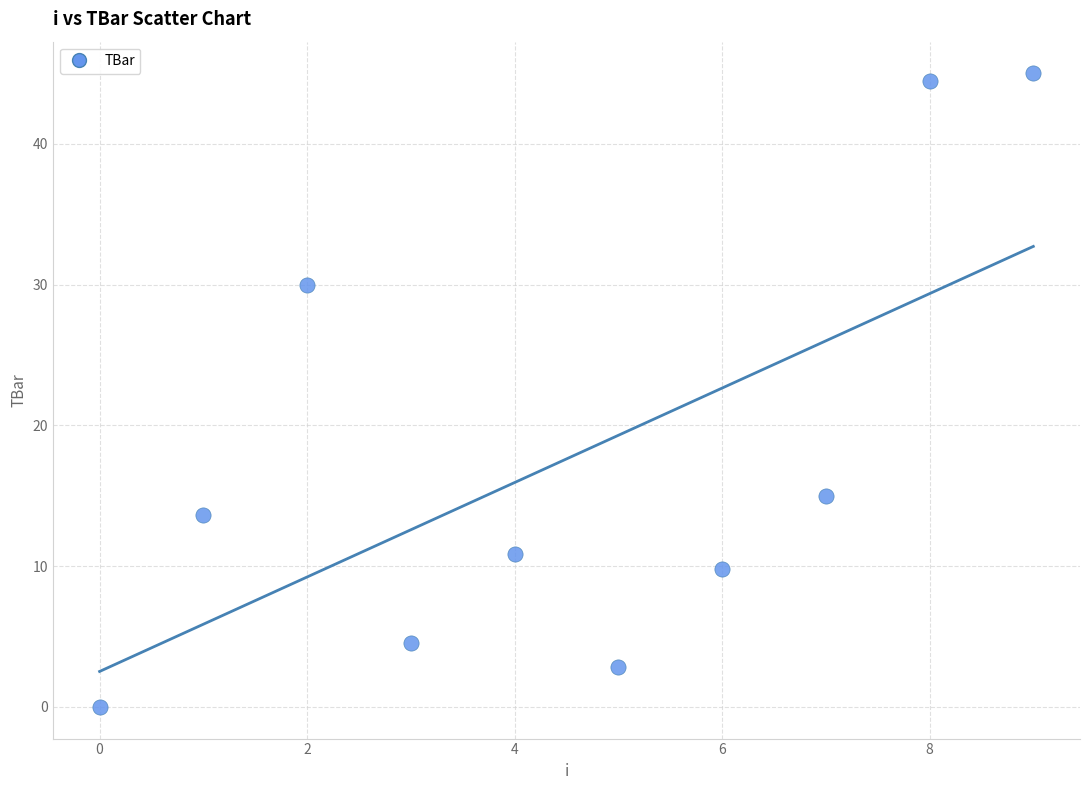

What is the average Y value?

17.6